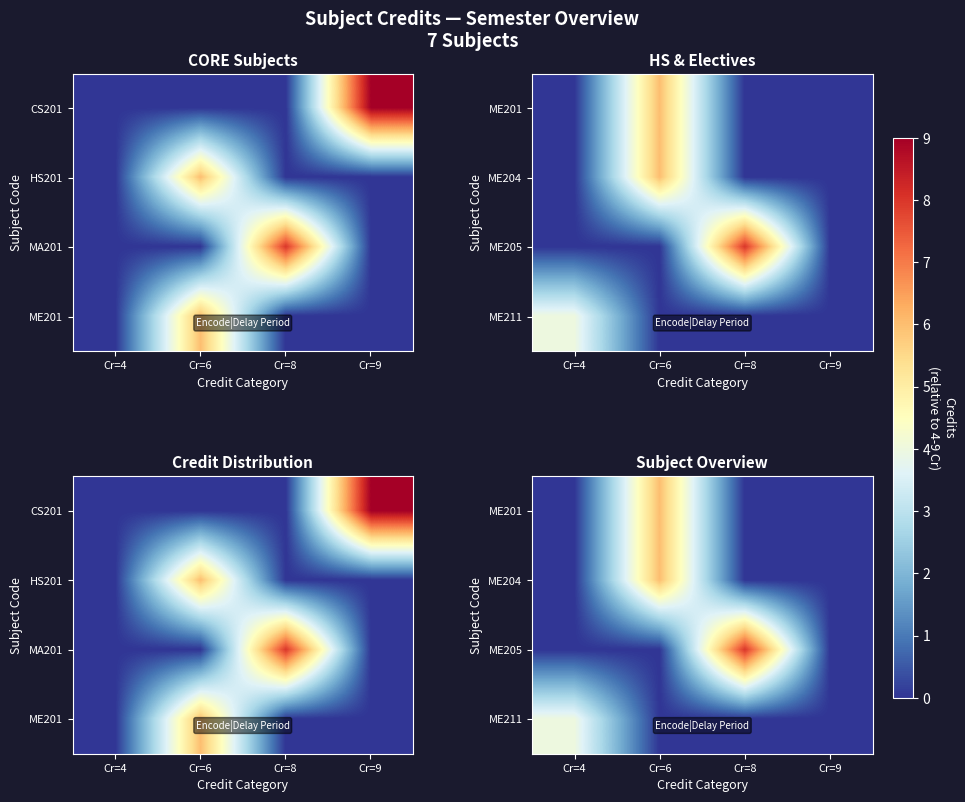

Between Cr=6 and Cr=8, which is larger?

Cr=6